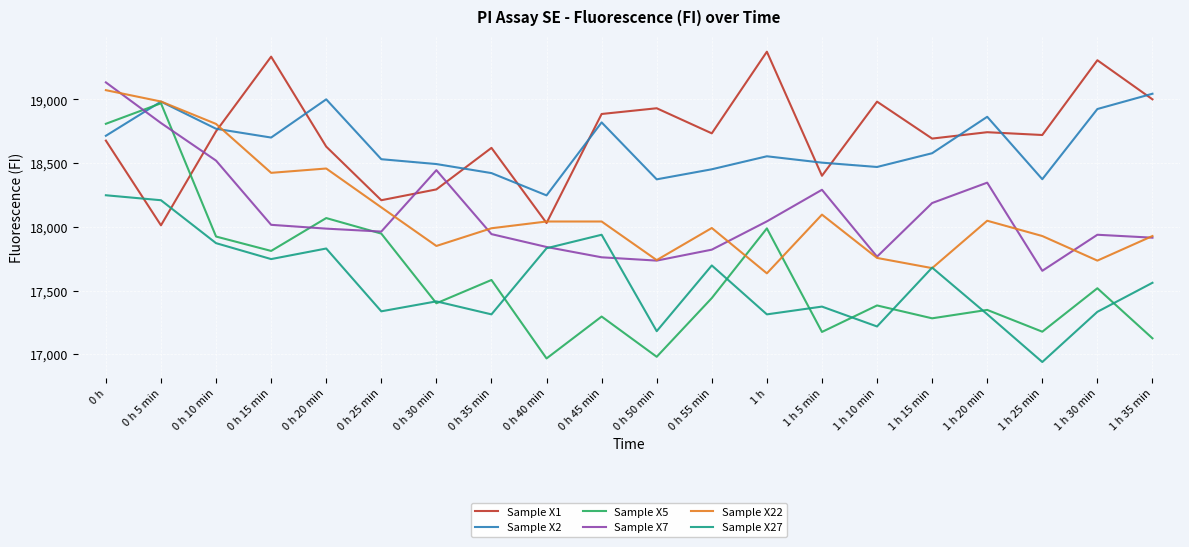

Which series ends up on top after the final intersection of Sample X22 and Sample X27?

Sample X22